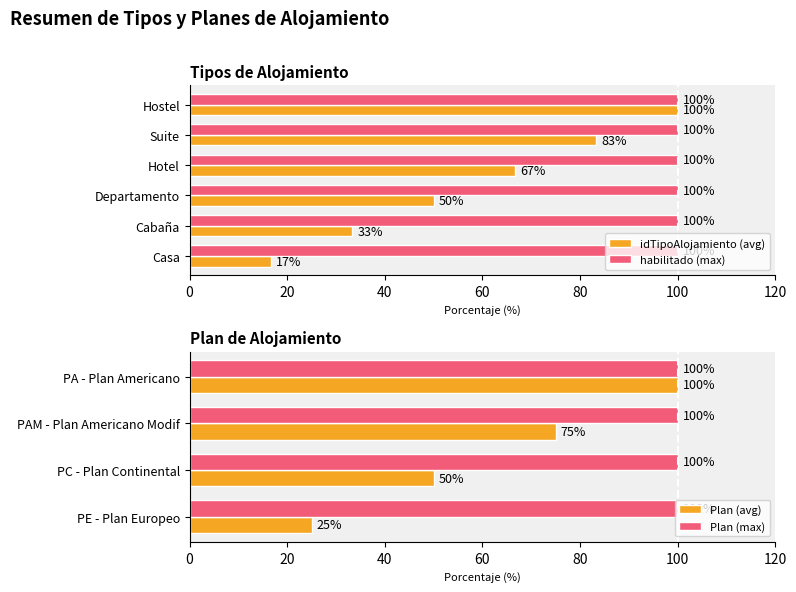

What is the difference between the maximum and second lowest values?

66.7